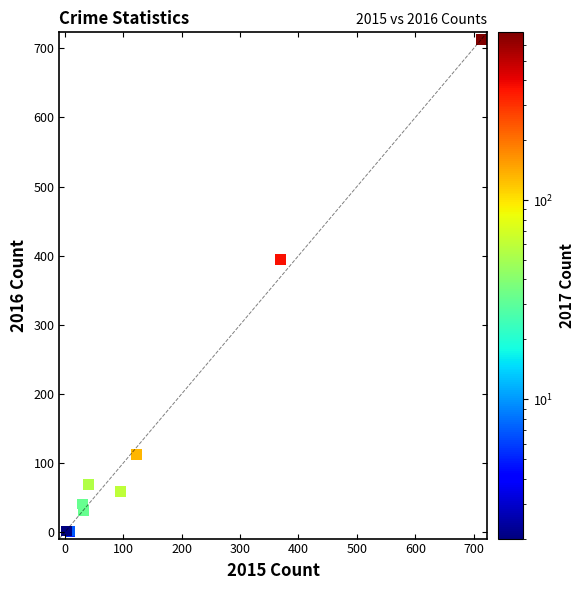

What Y value in the scatter plot is closest to 357?

394